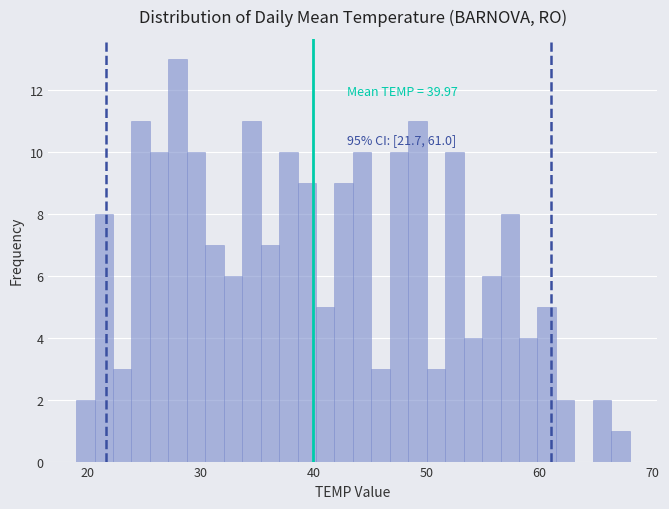

Read against the x-axis, roughly where is the centre of the tallest bar?

28